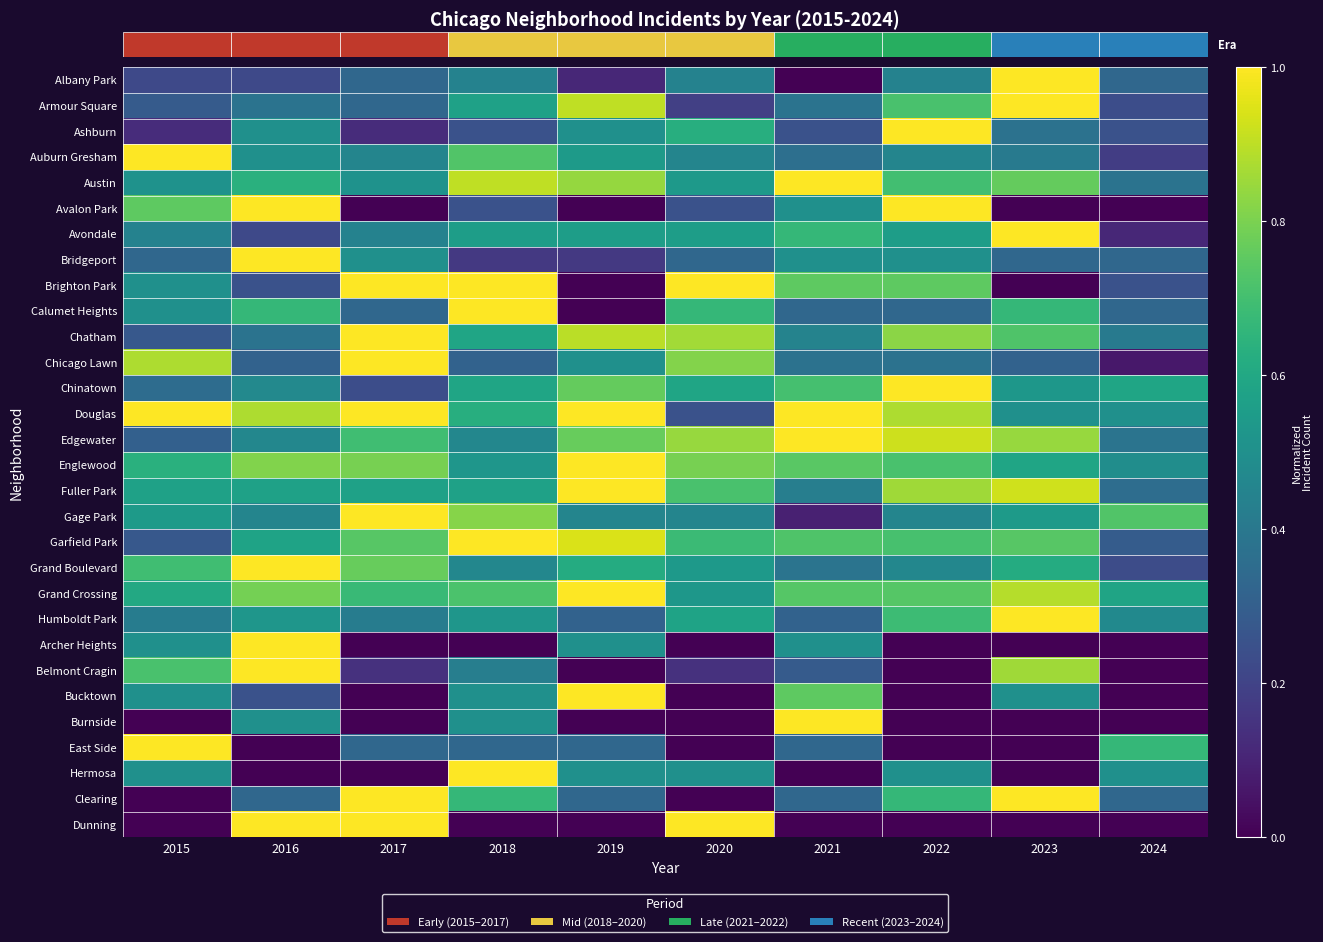

The Fuller Park series shows 1.2 at 2022. True or false?

False